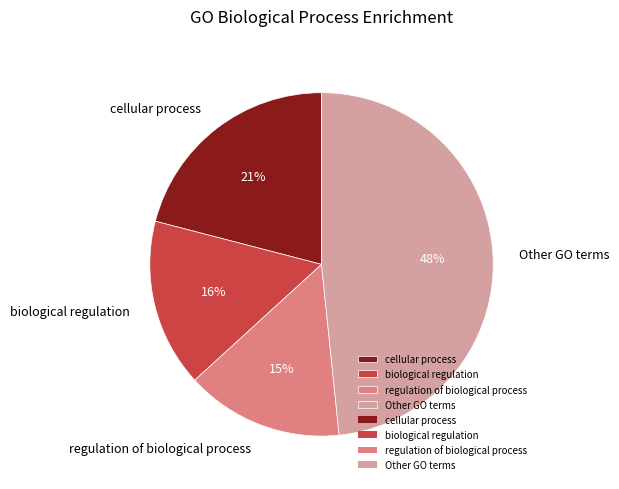

Which category has the smallest portion of the pie?

regulation of biological process